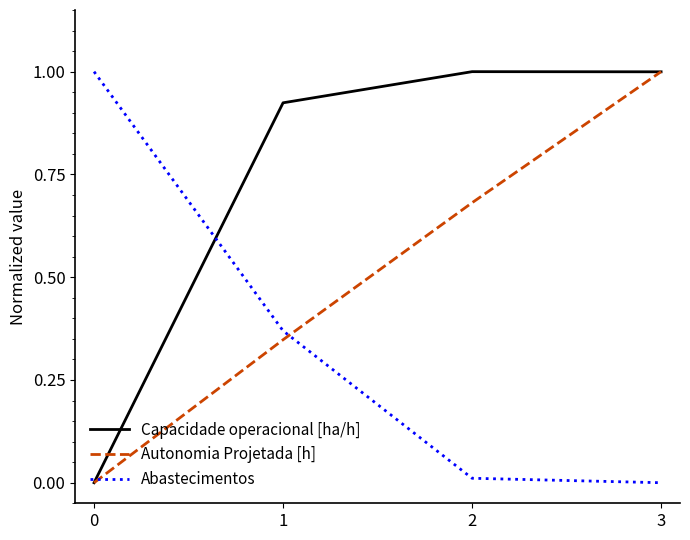

What is the maximum value for Autonomia Projetada [h]?

1.0